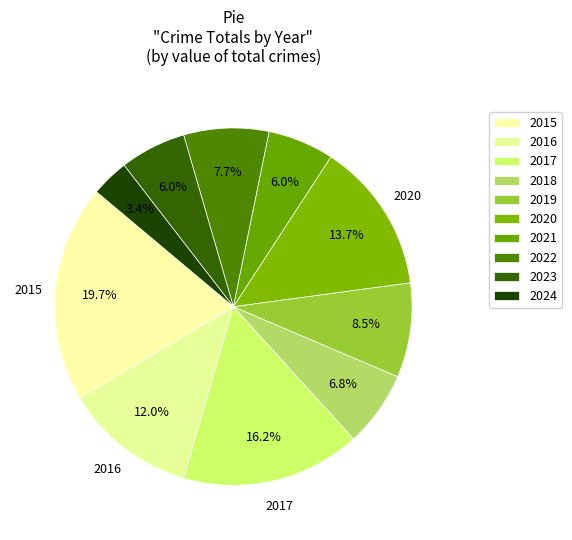

Which slice is the largest?

2015